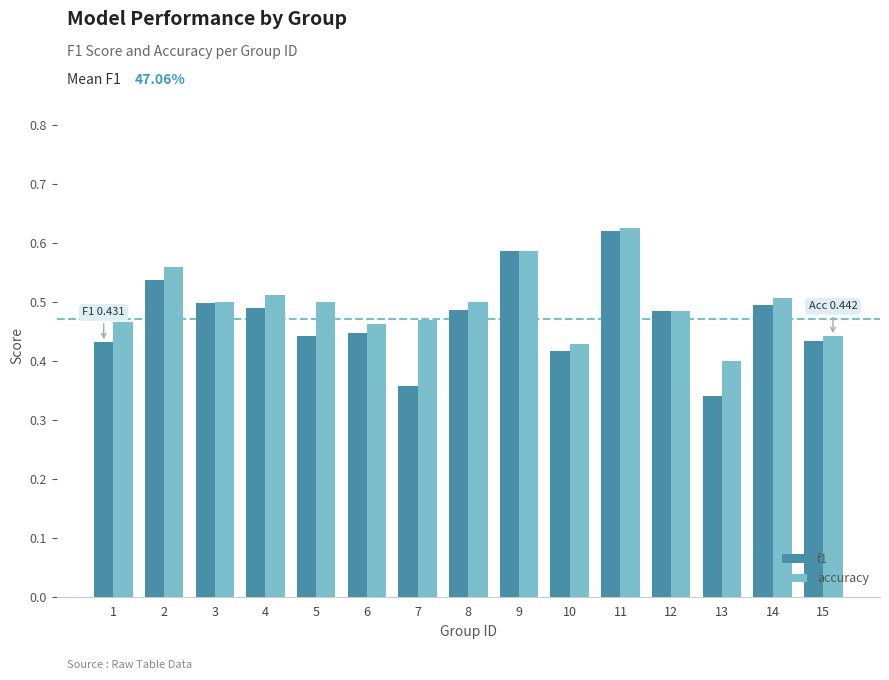

Which series has the largest range (max minus min)?

f1